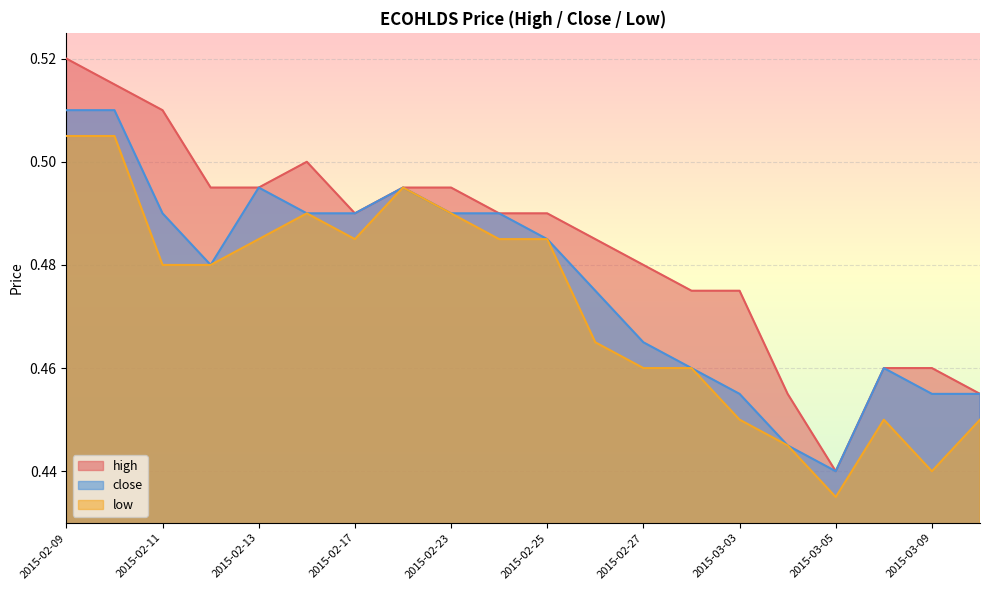

Reading right to left, extract all data points from this chart.

high: 0.5	0.5	0.5	0.4	0.5	0.5	0.5	0.5	0.5	0.5	0.5	0.5	0.5	0.5	0.5	0.5	0.5	0.5	0.5	0.5
close: 0.5	0.5	0.5	0.4	0.4	0.5	0.5	0.5	0.5	0.5	0.5	0.5	0.5	0.5	0.5	0.5	0.5	0.5	0.5	0.5
low: 0.5	0.4	0.5	0.4	0.4	0.5	0.5	0.5	0.5	0.5	0.5	0.5	0.5	0.5	0.5	0.5	0.5	0.5	0.5	0.5